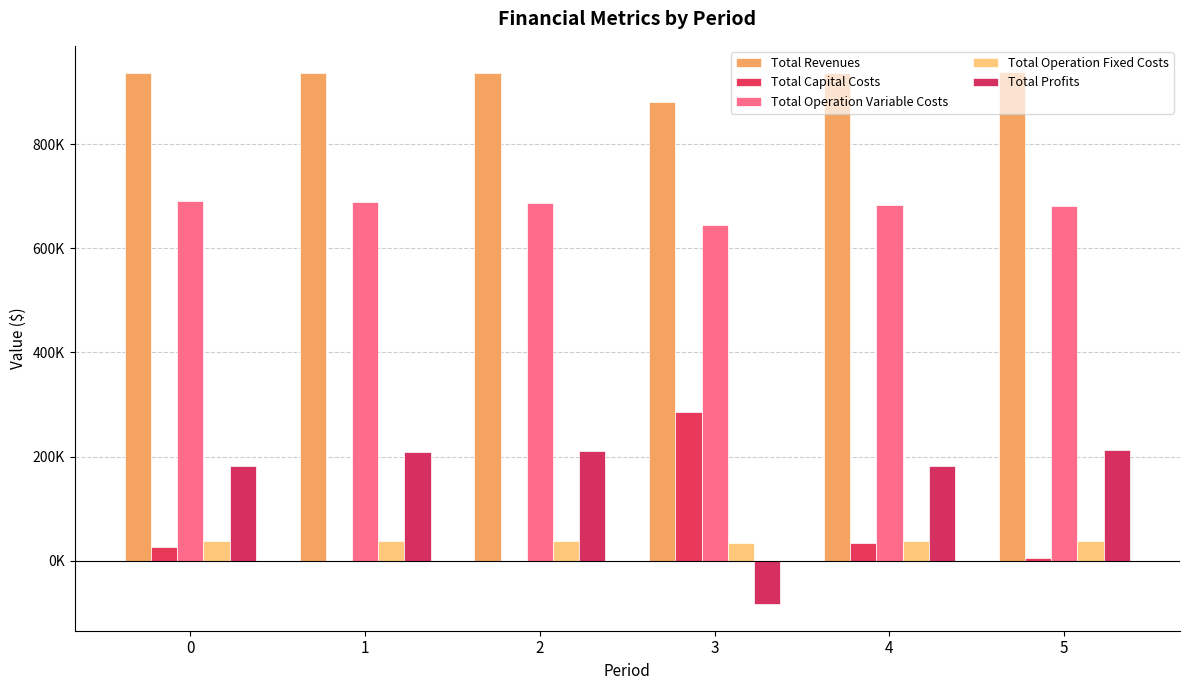

How many bars are there in each group?

5